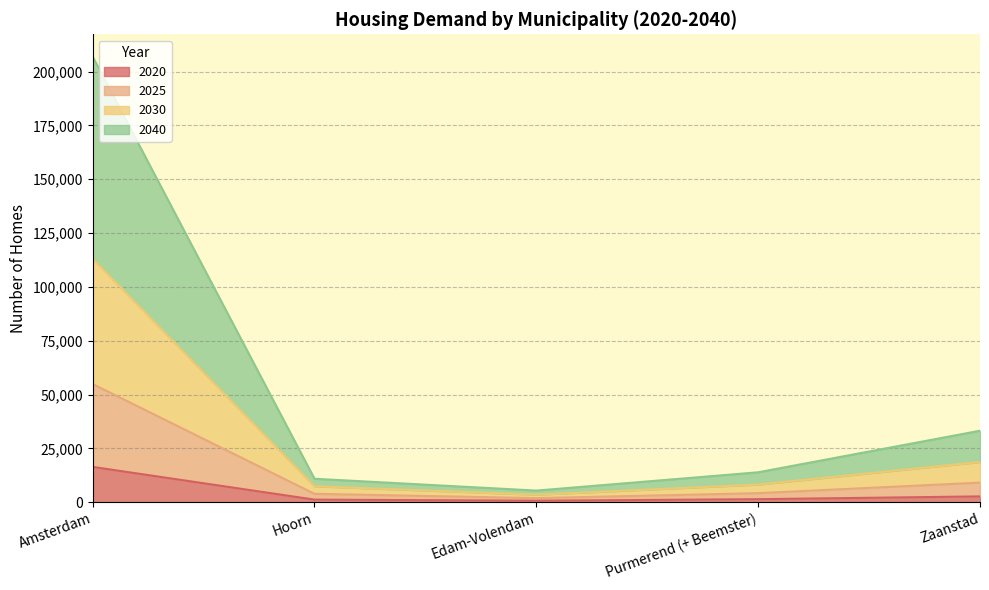

Which category has the highest value in the 2020 series?

Amsterdam